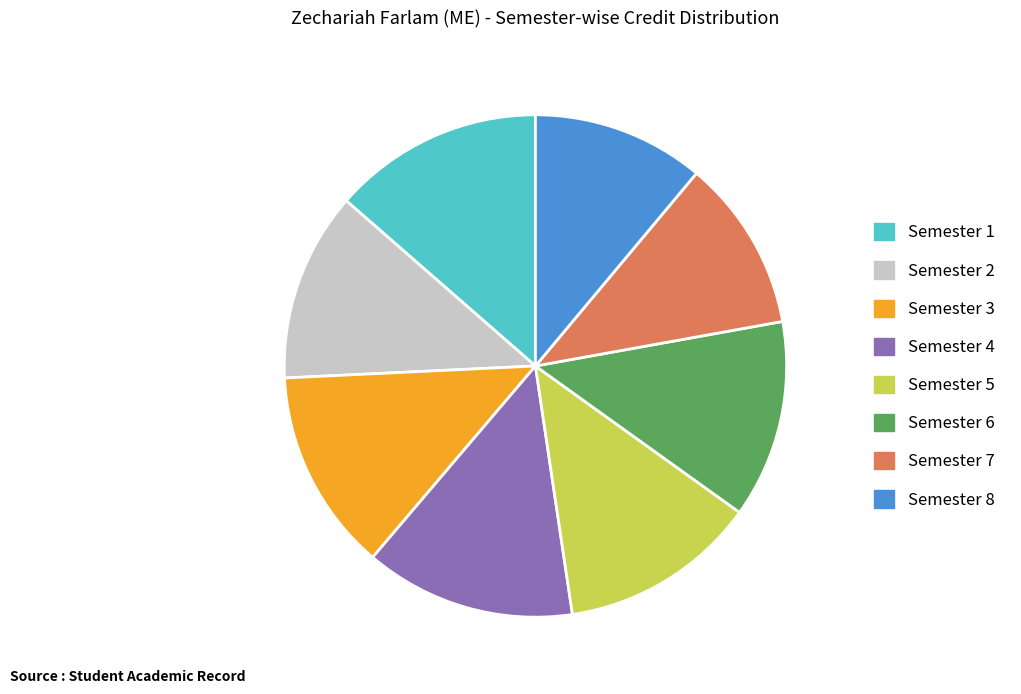

Approximately how many times larger is the value at Semester 3 compared to Semester 7?

1.2